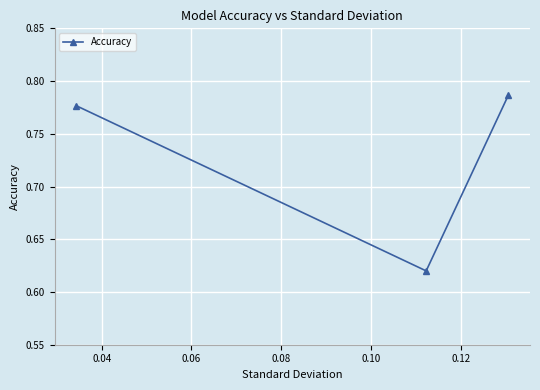

What is the average value?

0.7